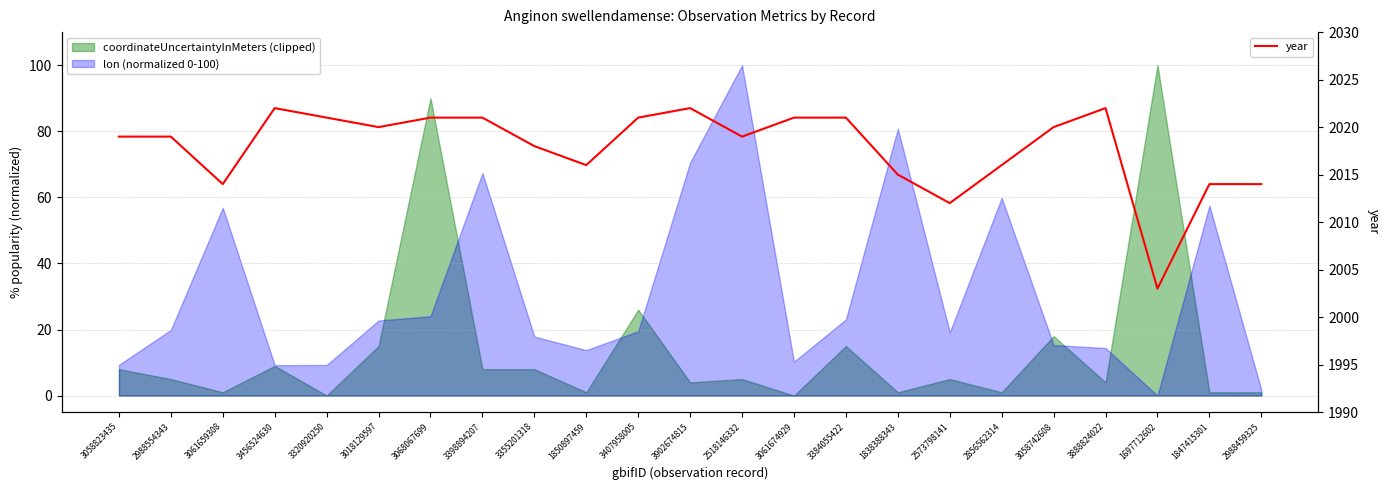

Read the value at 2988554343, to the nearest 5.

2020